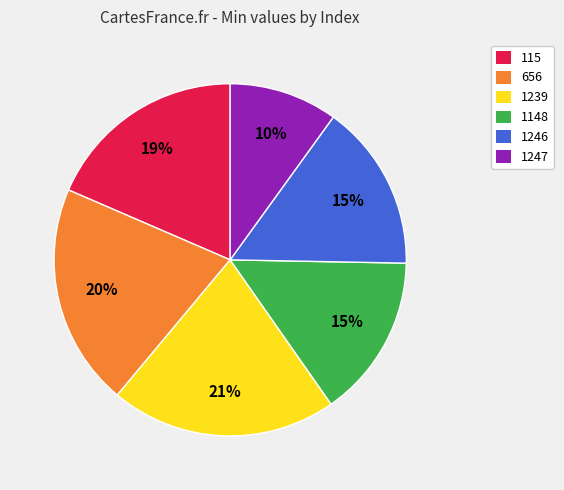

How many segments does this pie chart have?

6